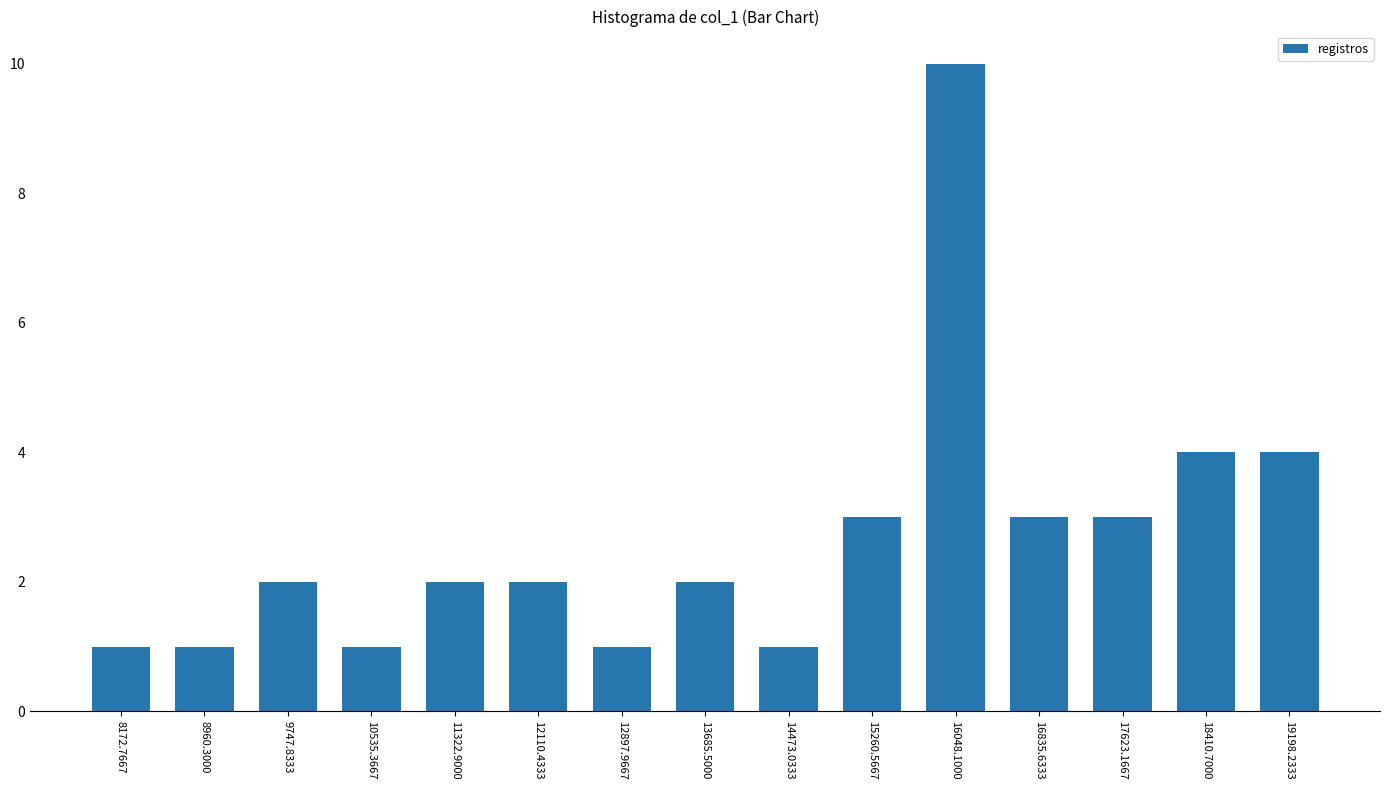

Count the values in the range 1 to 3.

12